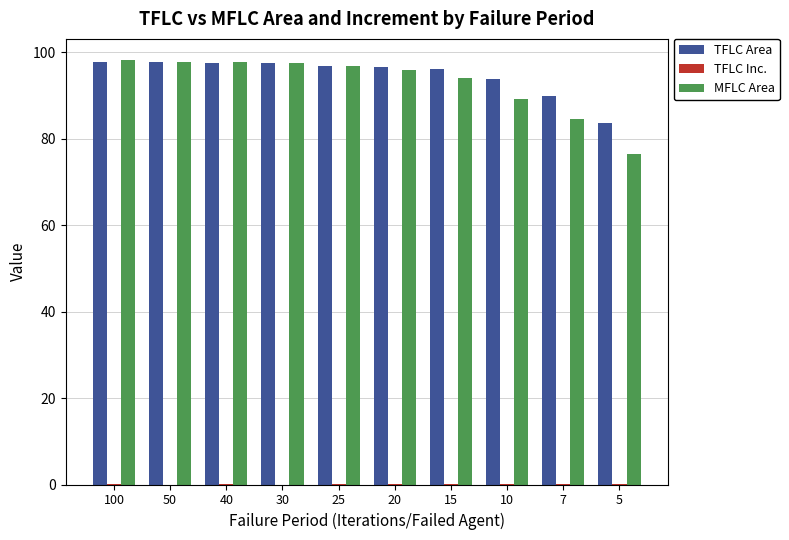

What is the sum of all MFLC Area values?

928.7